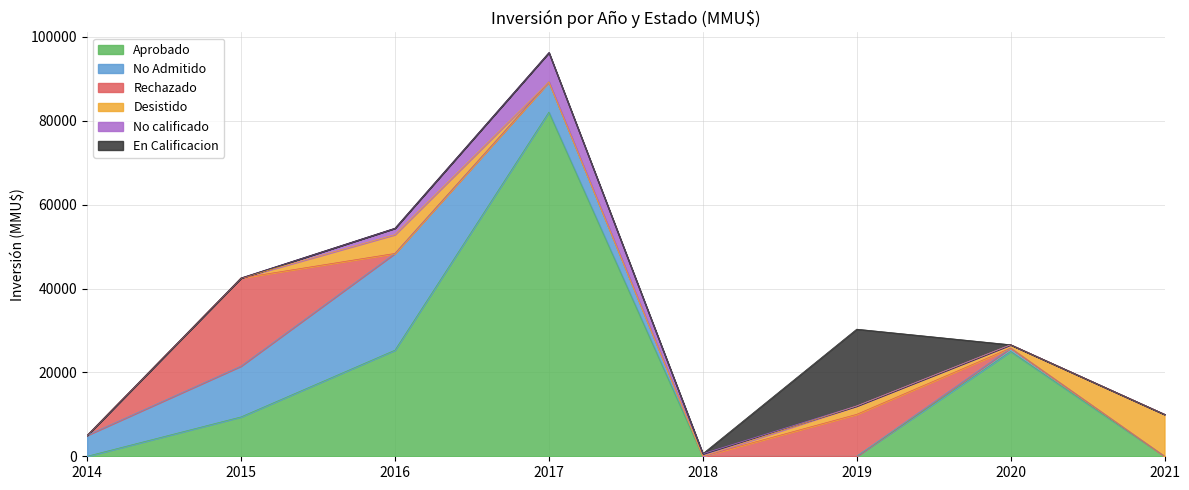

How many series are shown in this chart?

6